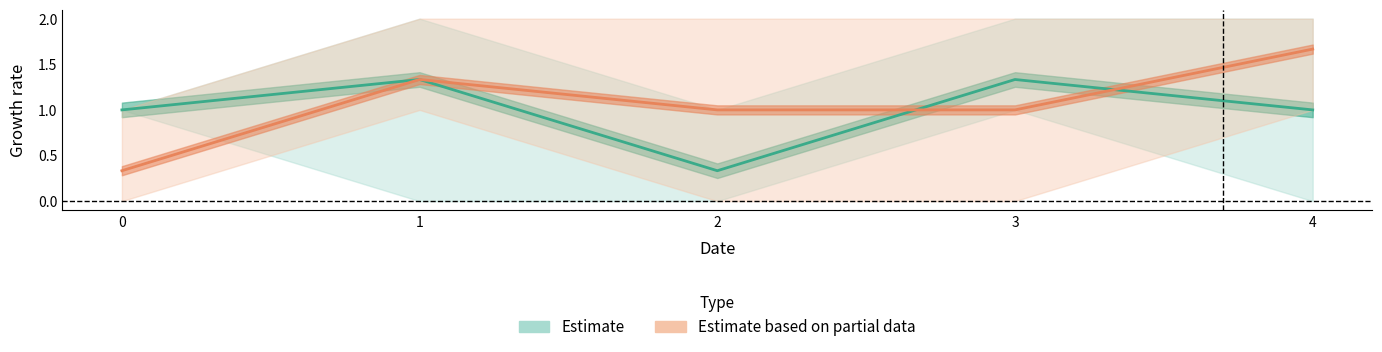

How many data points does each series have?

5